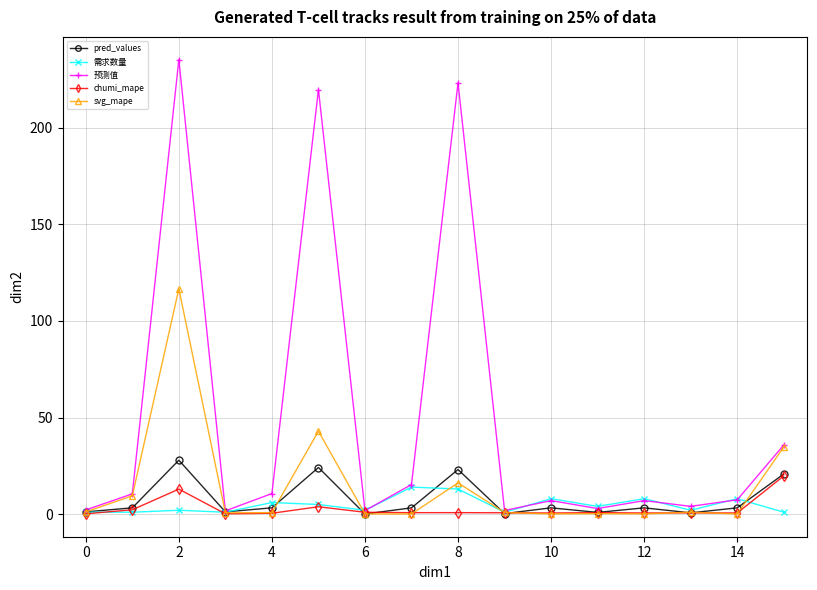

Does the chart display data point markers on the line(s)?

Yes